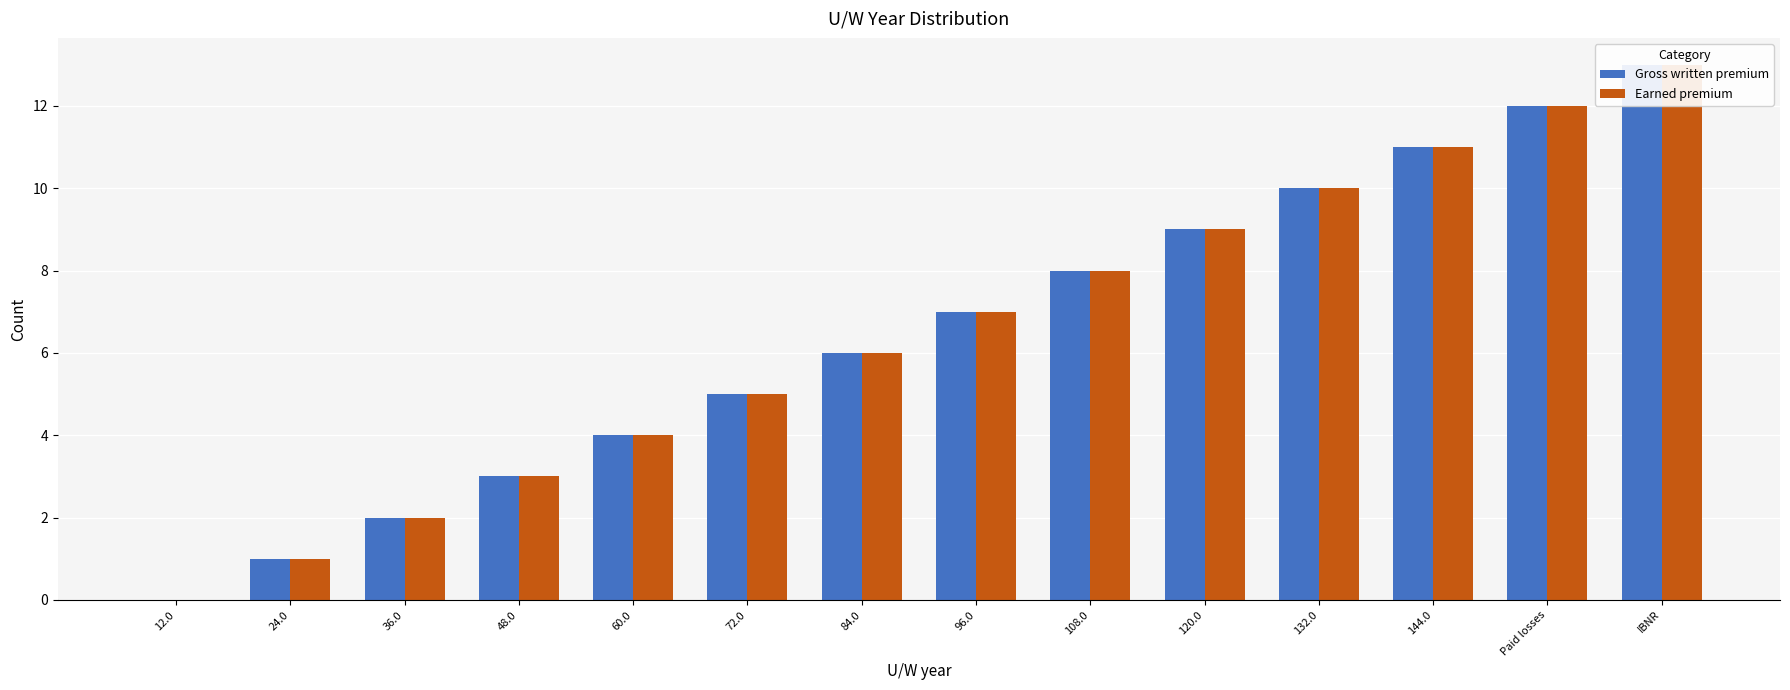

The Gross written premium series shows 12 at Paid losses. True or false?

True